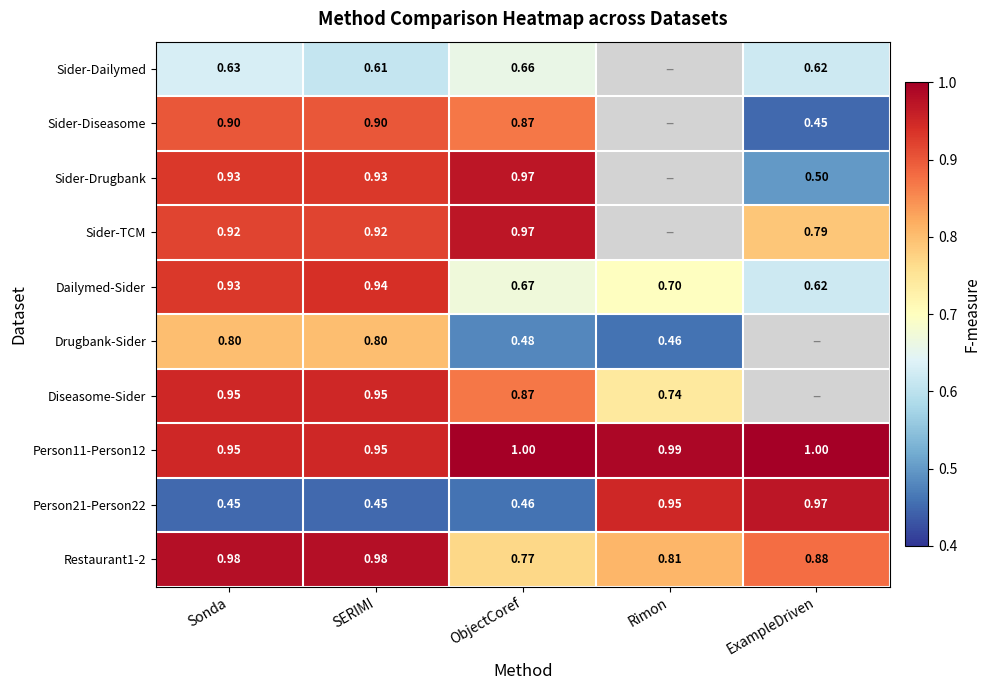

Is the value of Drugbank-Sider at Rimon greater than the value of Sider-TCM at SERIMI?

No